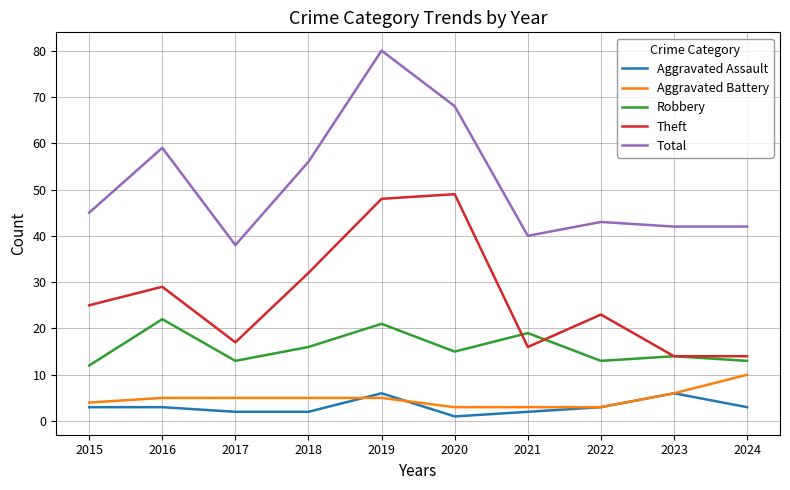

True or false: Theft has more than 2 interior local peaks.

True